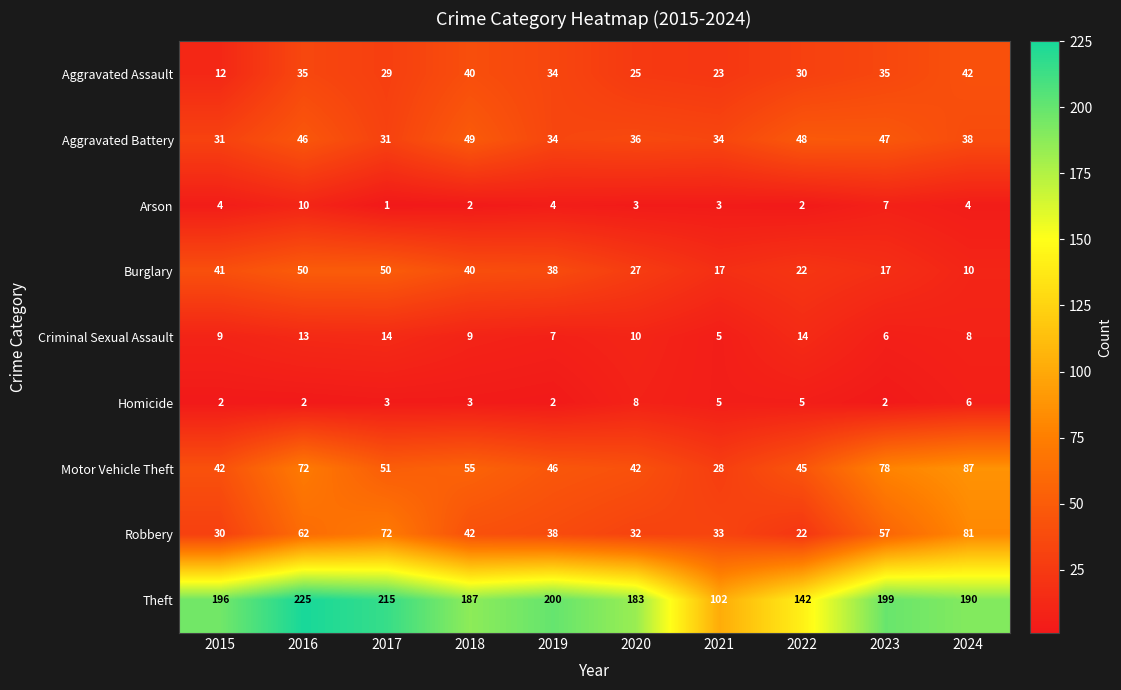

What is the approximate value of Criminal Sexual Assault at 2018?

9